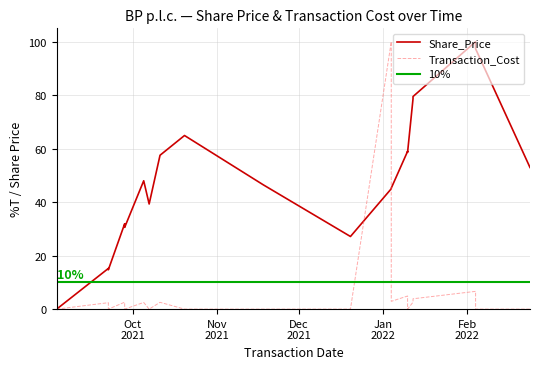

True or false: the data shows 6.8 at 2021-12-20.

False